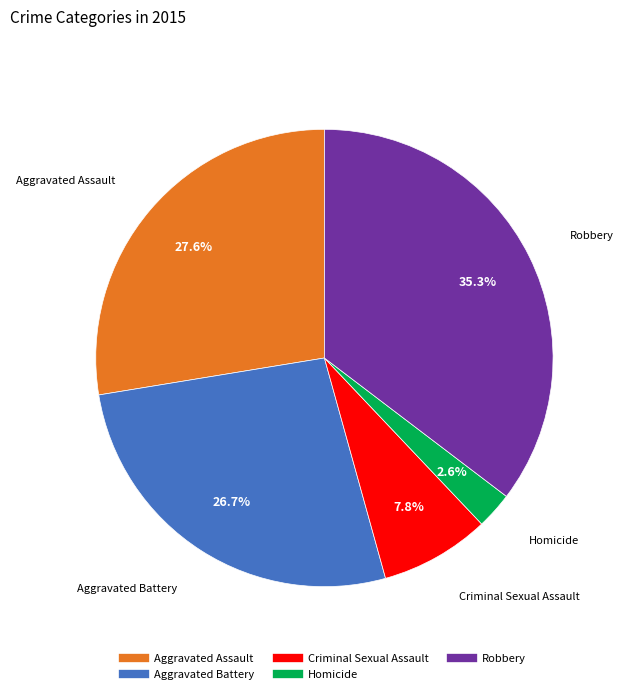

What percentage is the Aggravated Battery slice, to the nearest percent?

27%